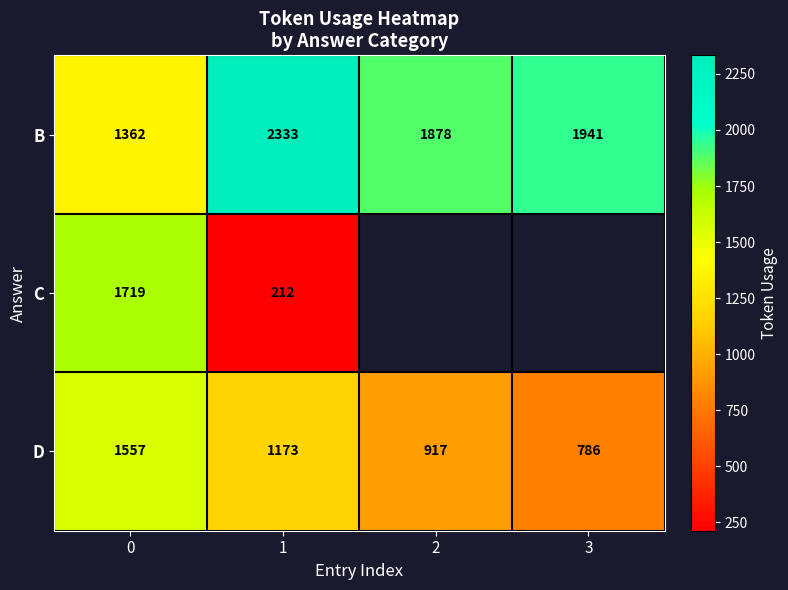

What is the difference between the maximum and minimum values in the B series?

971